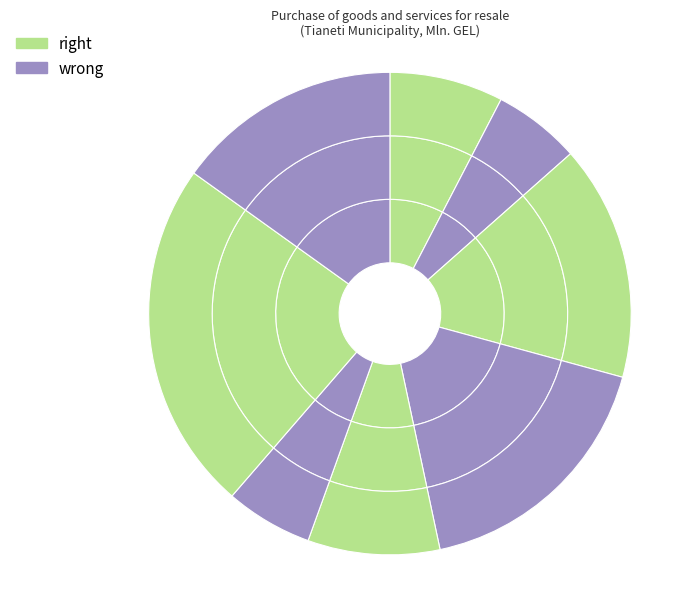

Is 2020 the majority of the pie?

No